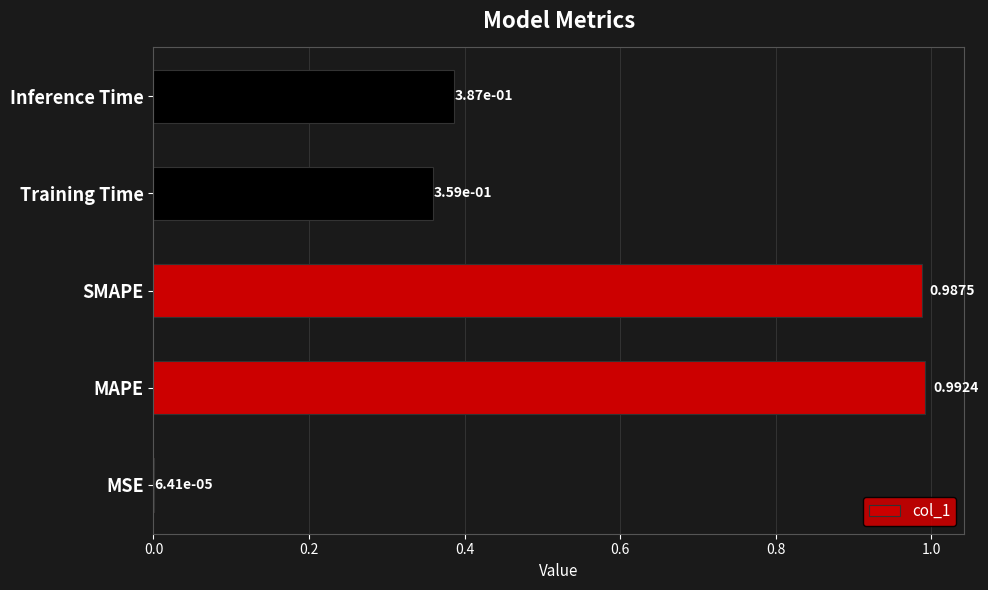

Between MAPE and SMAPE, which is larger?

MAPE